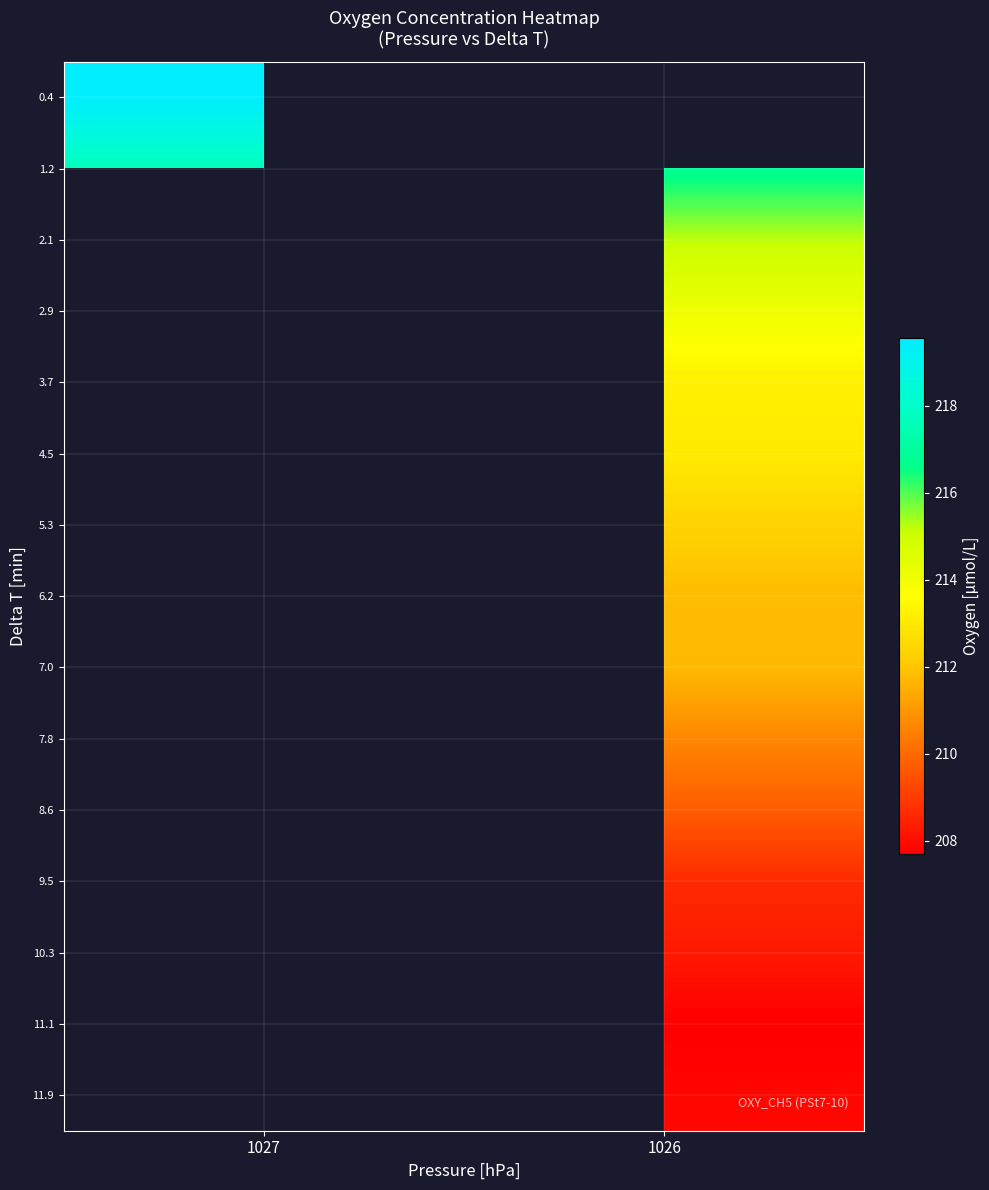

The value of 1.2 at 1026 is 330.1. True or false?

False